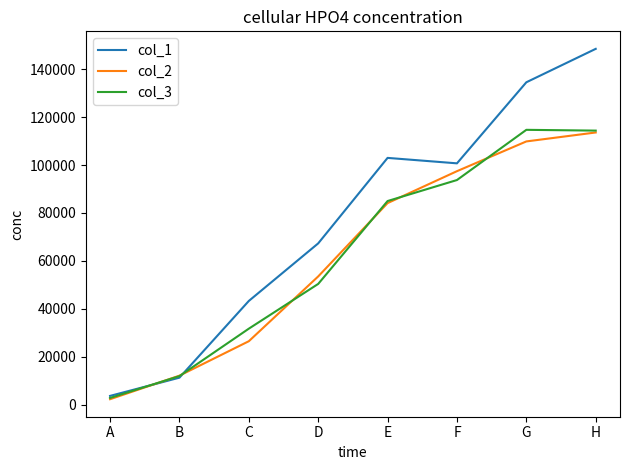

How many categories are shown in the chart?

8